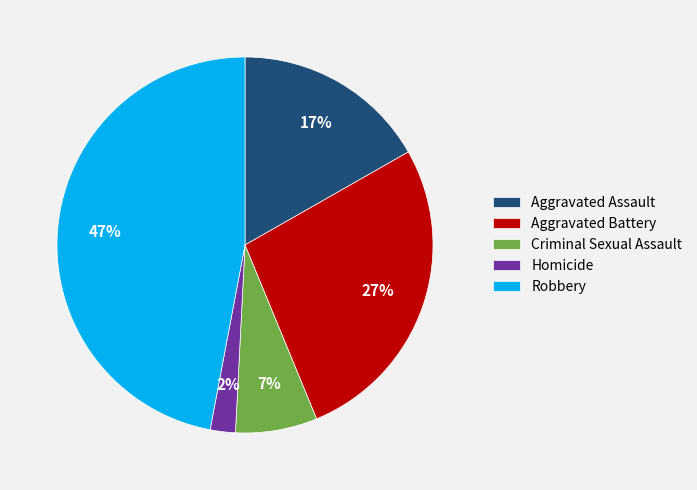

Do Robbery and Aggravated Assault together represent more than half of the pie?

Yes